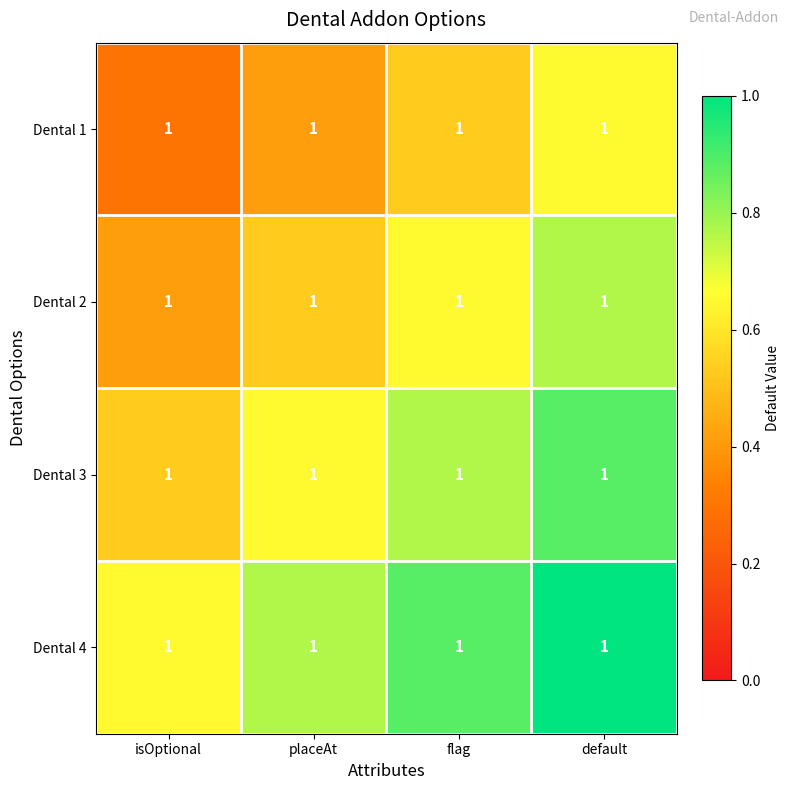

Rank the series at flag from highest to lowest value.

Dental 4, Dental 3, Dental 2, Dental 1